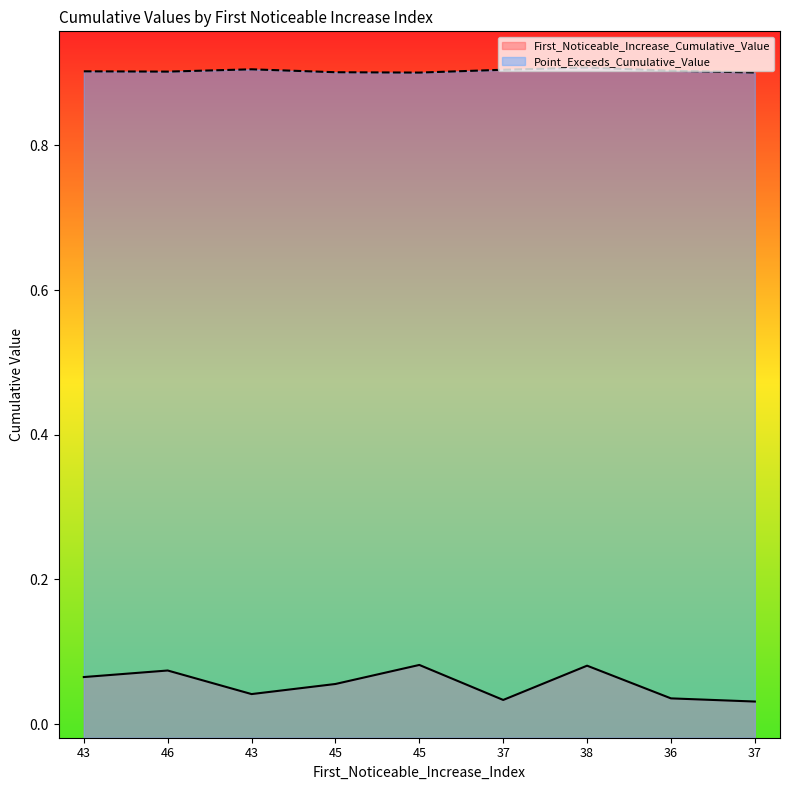

What is the label of the 3rd point from the right?

38